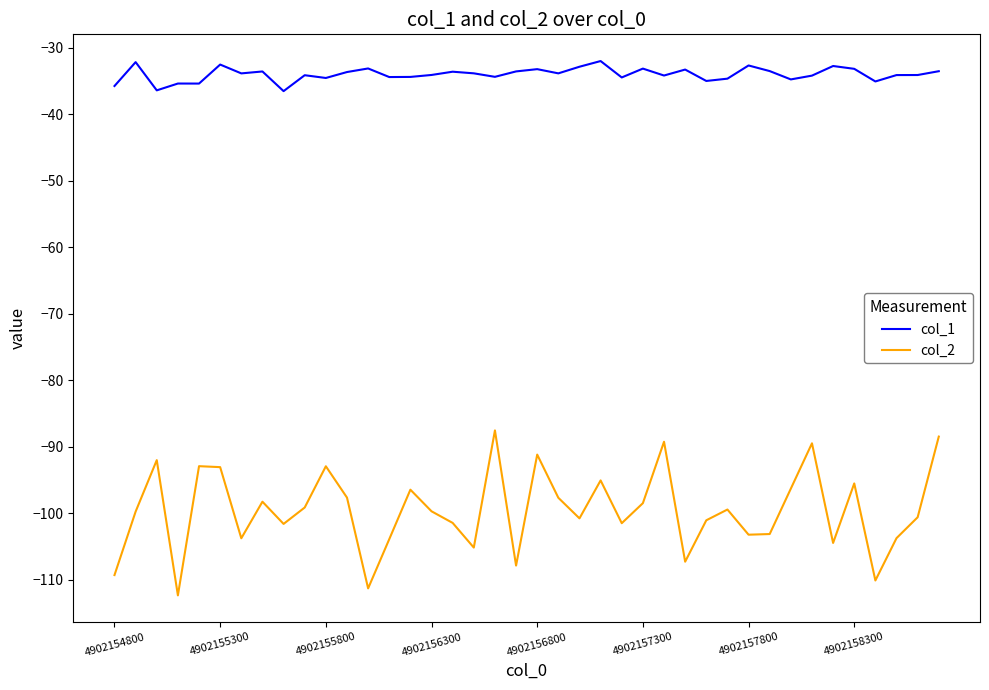

True or false: col_1 and col_2 cross at least once.

False